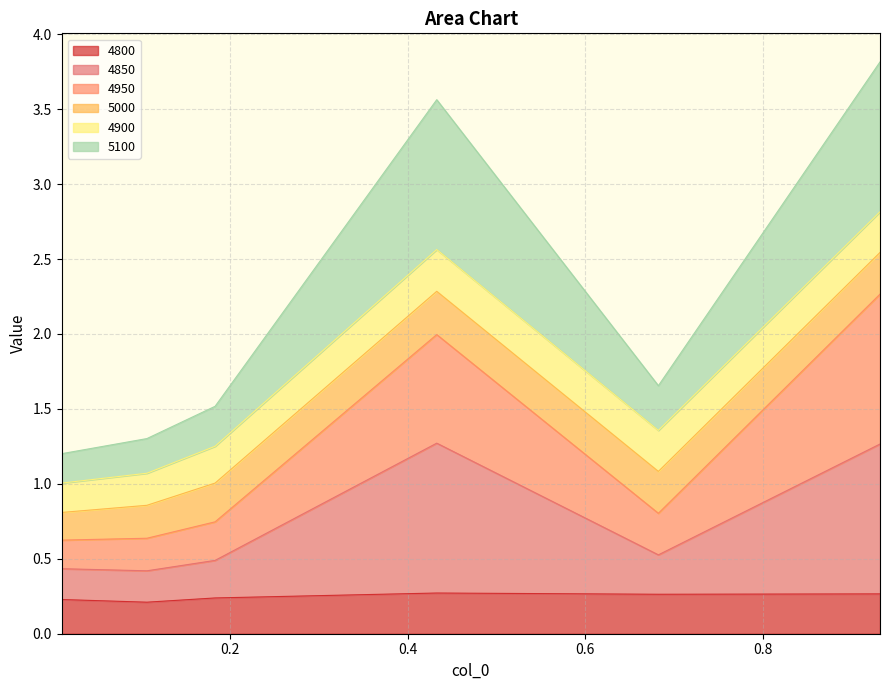

True or false: 4800 and 5100 intersect in this chart.

False